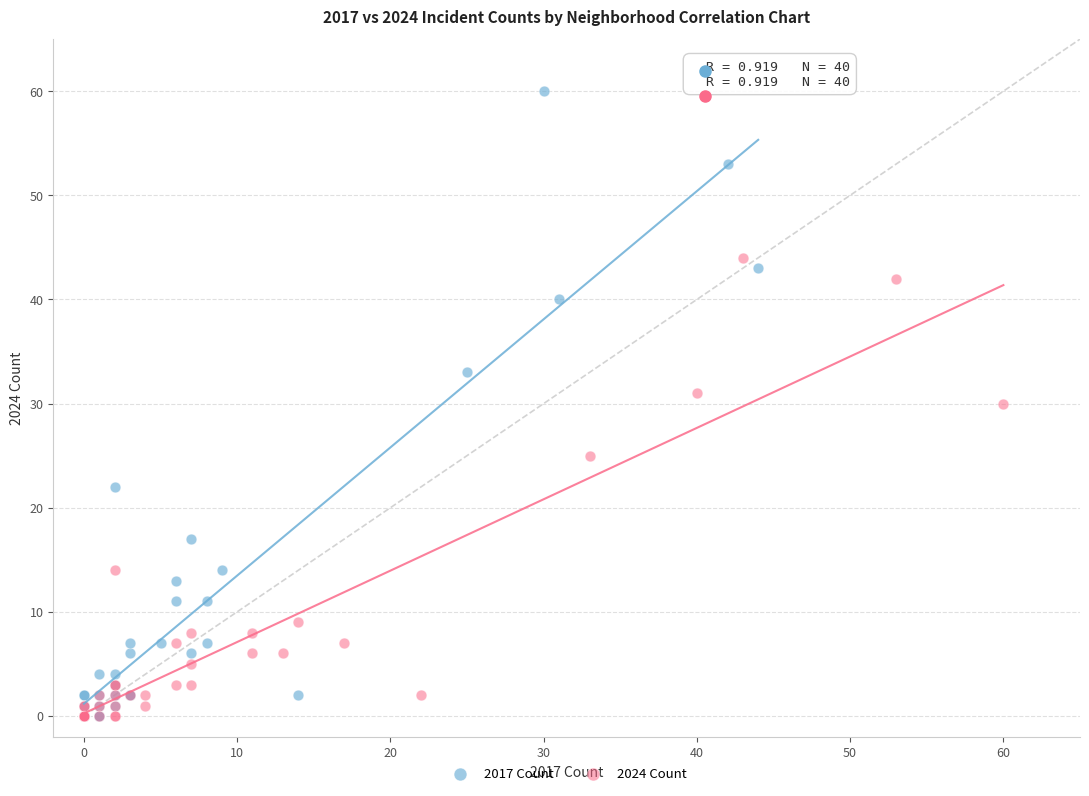

Which series contains the highest Y value?

2017 Count